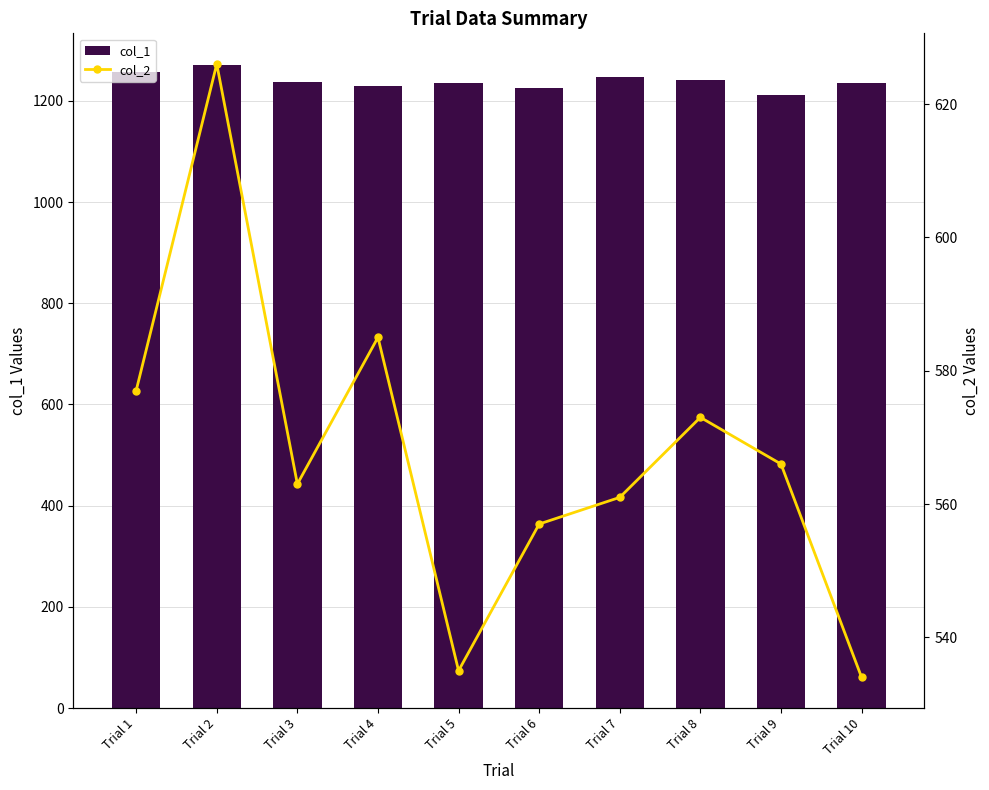

Reading left to right, transcribe all the data shown in this chart.

col_1: 1258	1270	1237	1229	1235	1226	1247	1242	1211	1236
col_2: 577	626	563	585	535	557	561	573	566	534